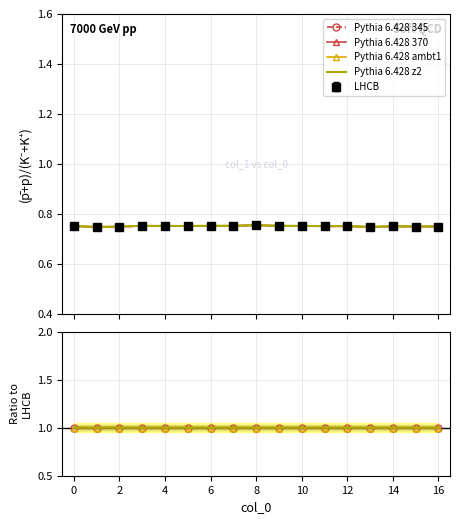

Where is the first local maximum for Pythia 6.428 370?

3